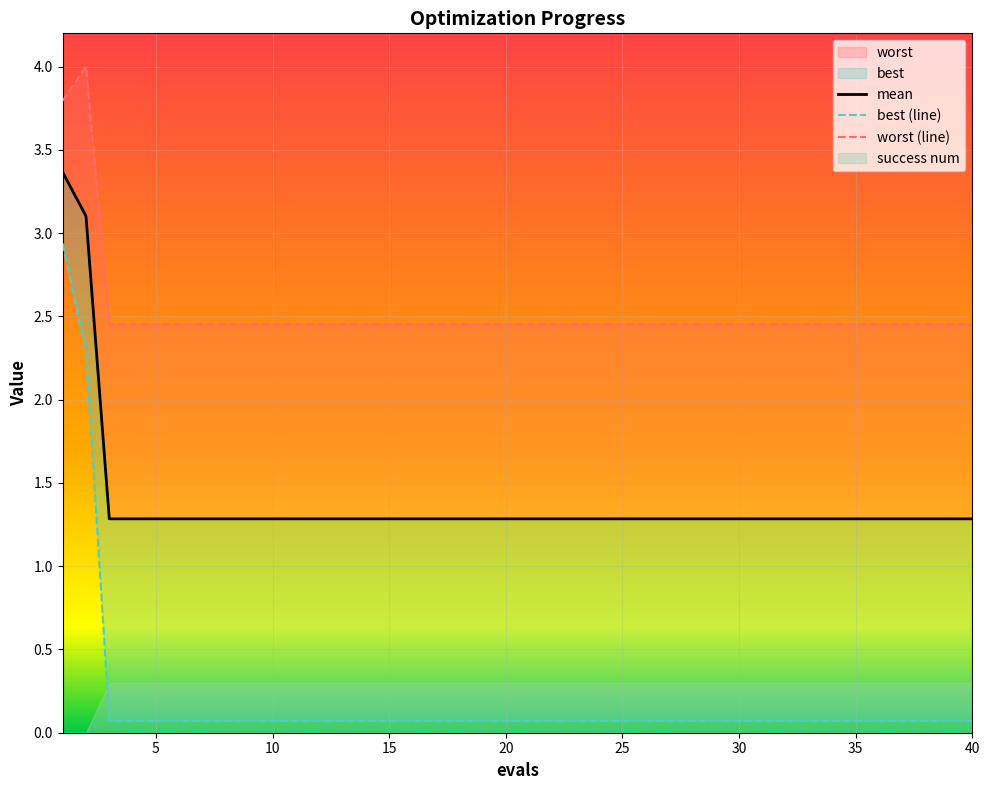

Rank the series at 33 from highest to lowest value.

worst, mean, best